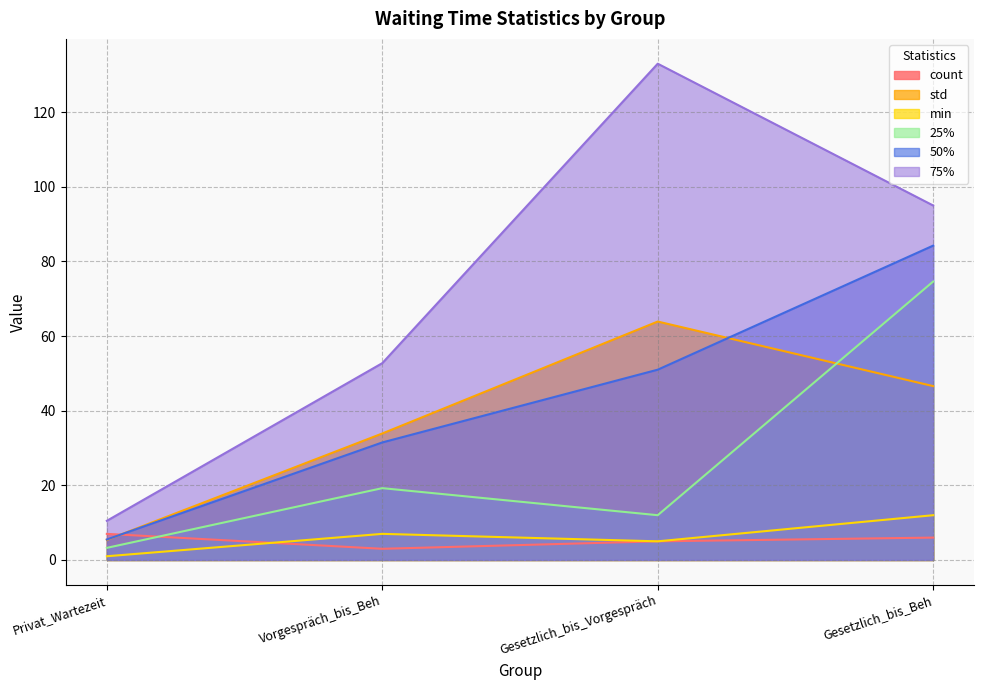

True or false: count and std intersect in this chart.

True